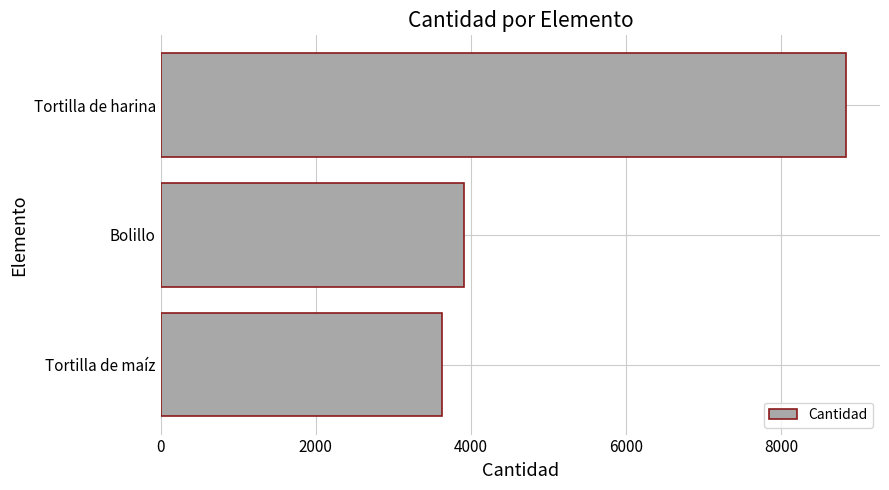

What is the sum of all values?

16384